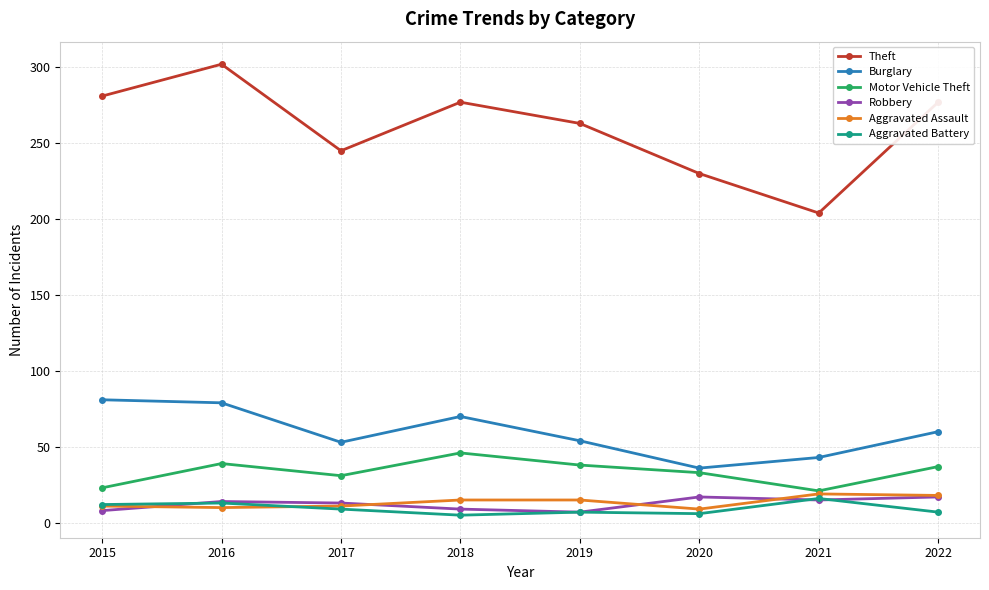

How many data points in Aggravated Battery are less than 9?

4